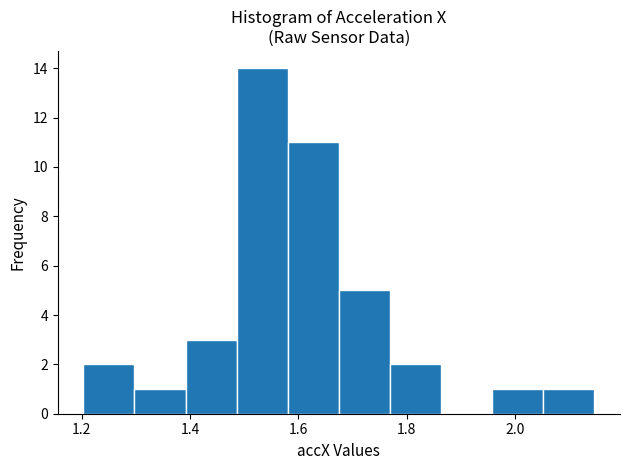

Which range on the x-axis has the tallest bar?

1.48 to 1.58